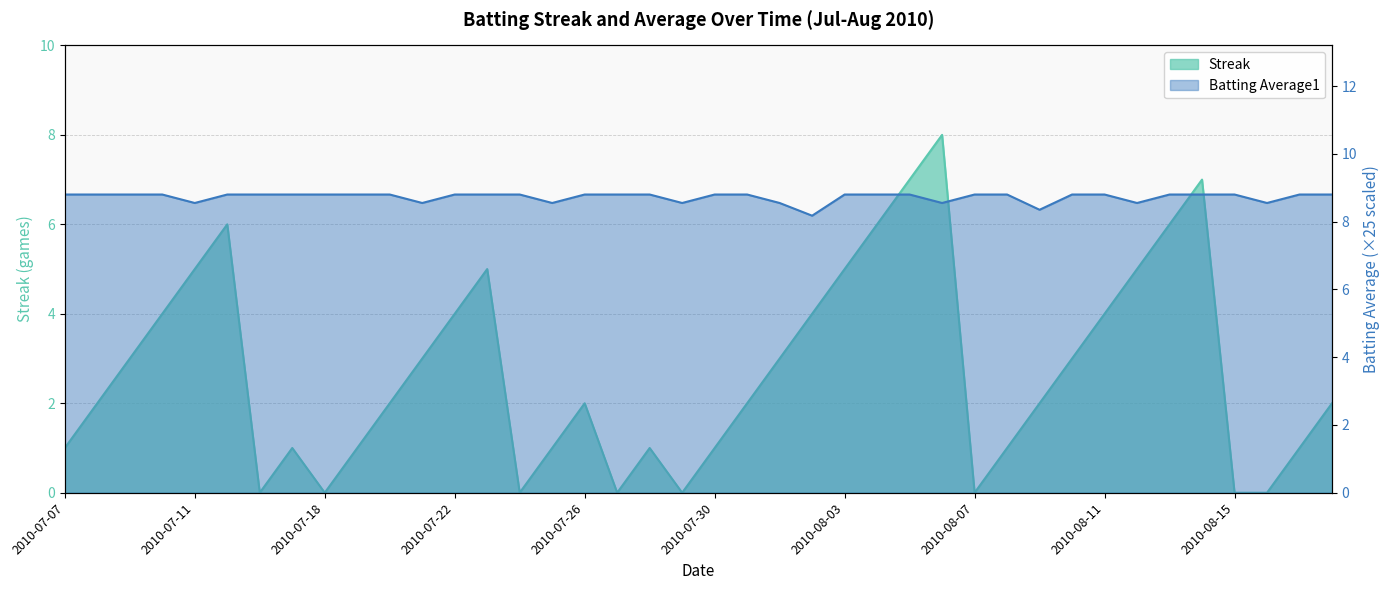

What are all the series names shown in the legend?

Streak, Batting Average1